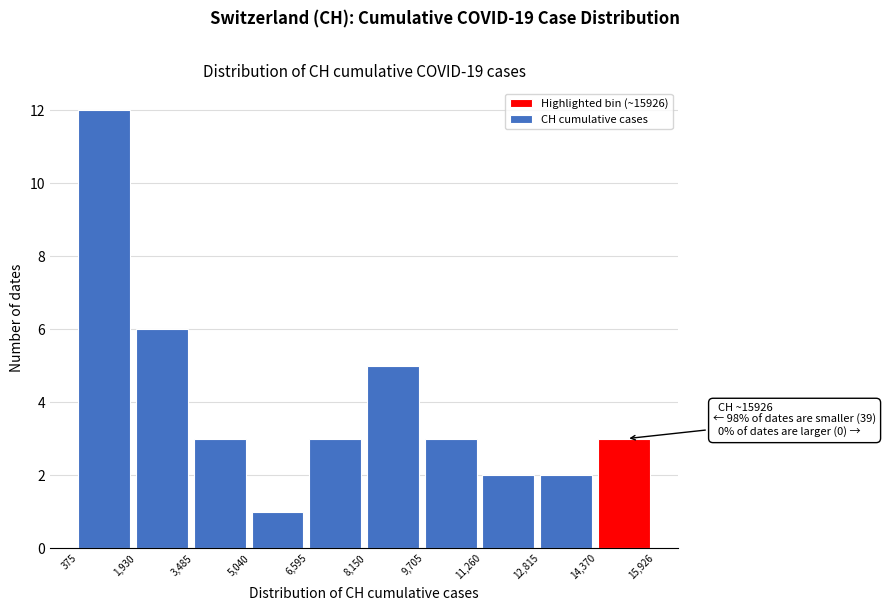

Which range on the x-axis has the tallest bar?

375 to 1,930